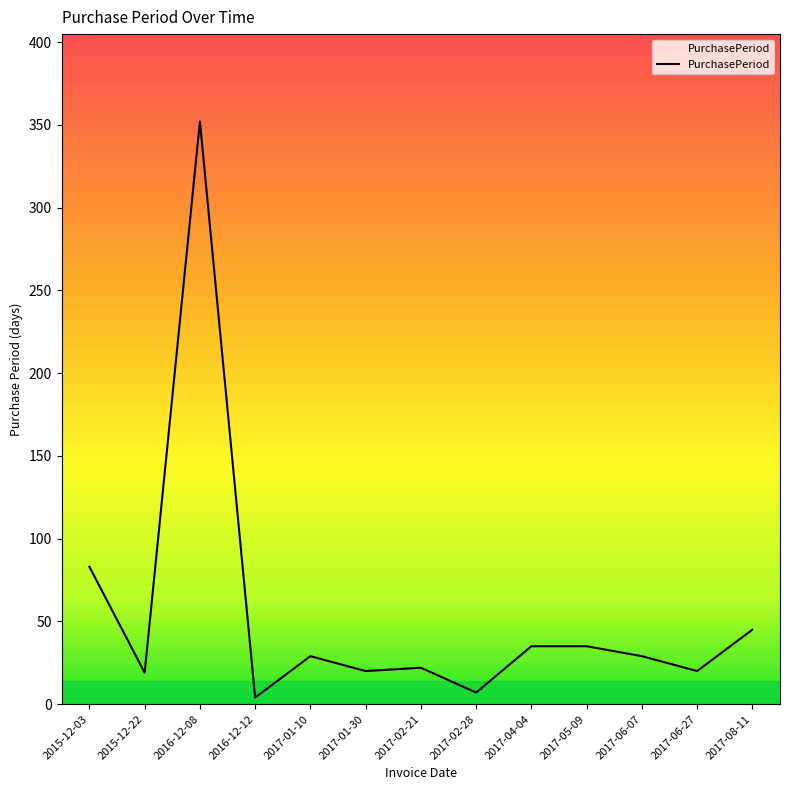

Which label corresponds to the largest value in the chart?

2016-12-08